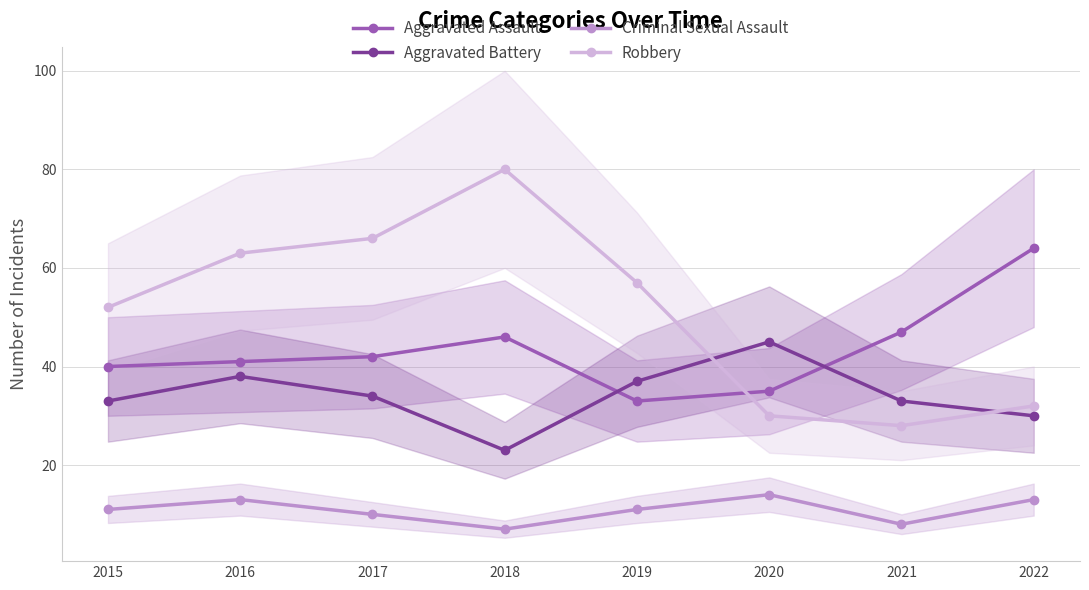

Which has a higher value, 2019 or 2021?

2021